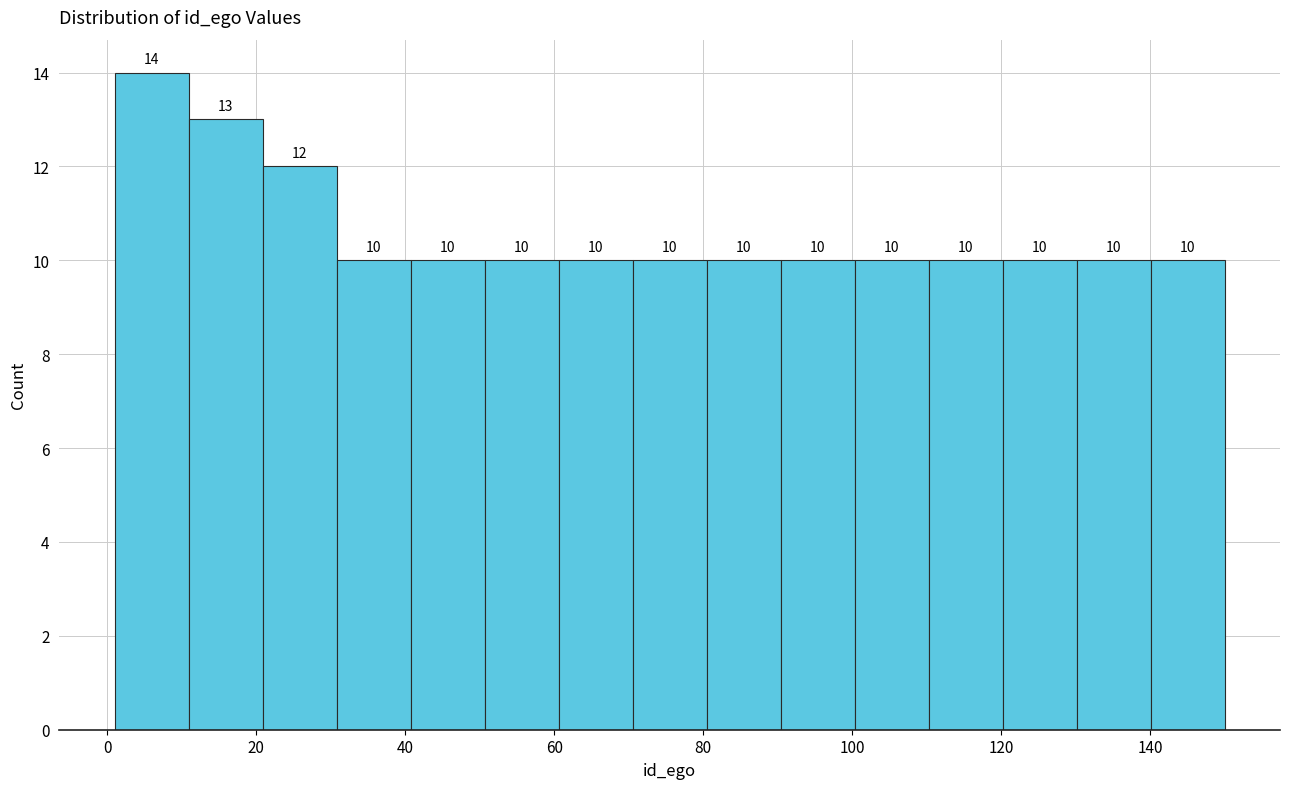

Reading left to right, list every bar in this chart as the range it spans on the x-axis followed by its height. The bar edges are not printed on the chart, so give them approximately, as read against the axis.

2 to 10: 14
10 to 20: 13
20 to 30: 12
30 to 40: 10
40 to 50: 10
50 to 60: 10
60 to 70: 10
70 to 80: 10
80 to 90: 10
90 to 100: 10
100 to 110: 10
110 to 120: 10
120 to 130: 10
130 to 140: 10
140 to 150: 10